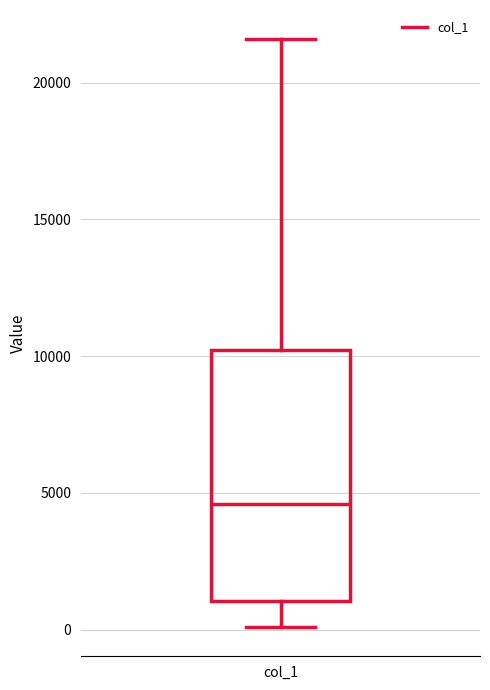

Transcribe this box plot: give where the median line is, the range the box spans, and where the two whiskers end, as read against the y-axis. The values are not printed on the chart, so give them approximately, as read against the axis.

median 4500, box 1000 to 10000, whiskers 0 to 21500